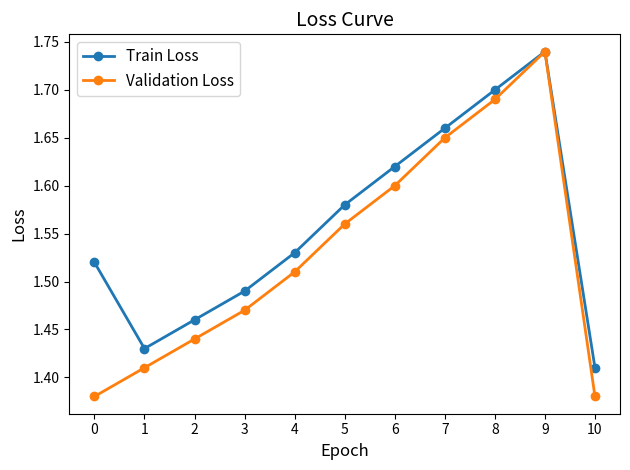

Rank the series by their average value, from highest to lowest.

Train Loss, Validation Loss